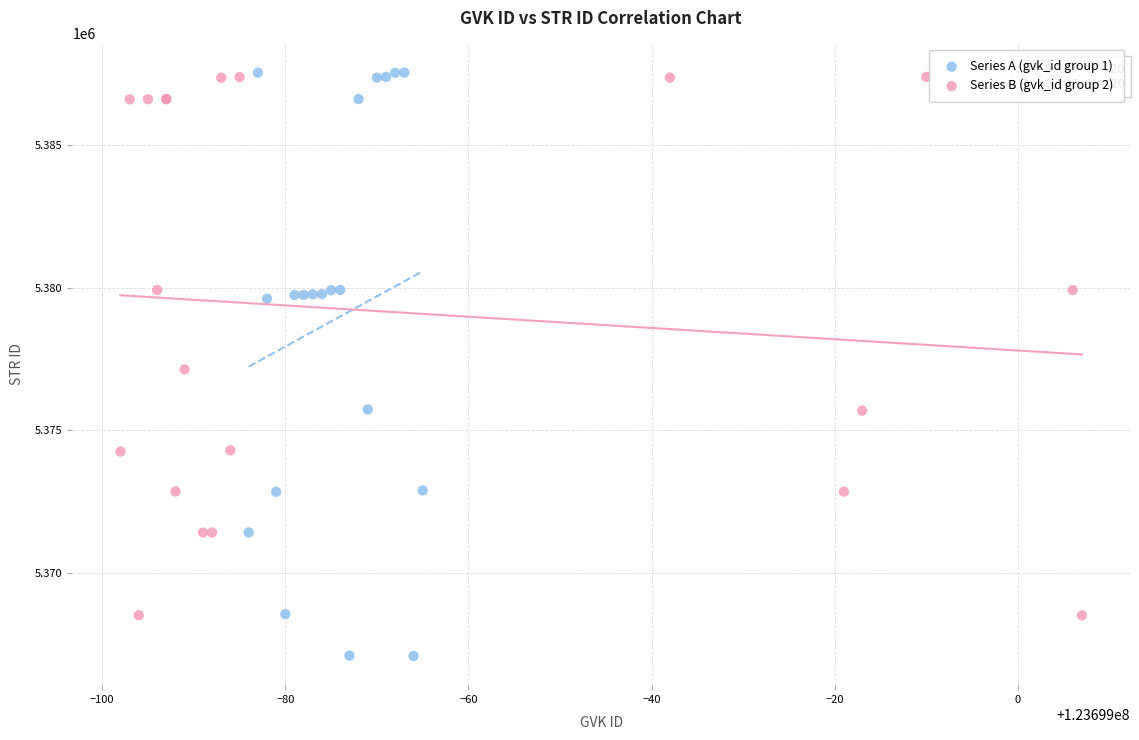

Which series reaches the minimum Y coordinate?

Series A (gvk_id group 1)